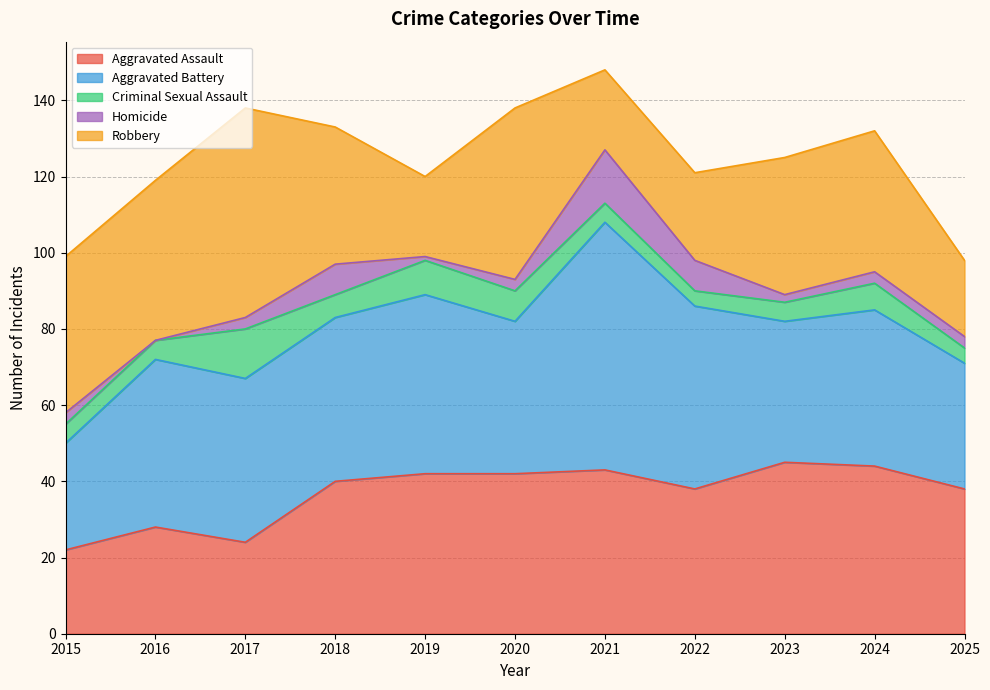

Is it true that Aggravated Assault equals 14 at 2019?

False